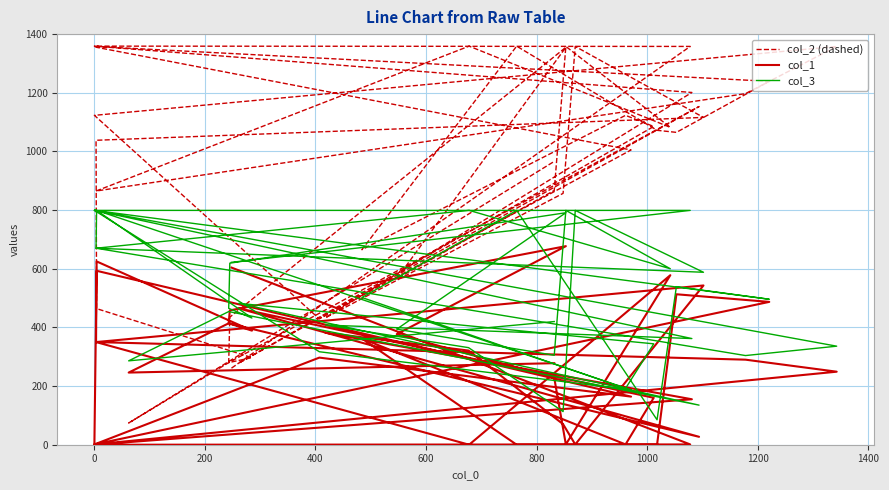

Reading right to left, extract all data points from this chart.

col_2 (dashed): 966	74	280	1153	278	1085	1123	665	1359	1072	1065	1239	1358	1355	1005	429	1123	1358	1197	865	1359	1082	1358	867	566	1355	435	280	297	464	1038	1116	1358	857	689	433	1201	1359	1358	261
col_1: 278	246	414	27	465	160	1	362	0	0	513	487	1	593	164	297	1	249	290	350	0	578	1	228	377	677	458	414	389	625	350	543	1	70	321	382	155	0	1	604
col_3: 420	286	454	135	482	344	192	502	799	85	539	496	799	799	187	317	799	336	304	670	799	600	799	305	394	791	619	465	432	799	670	588	799	113	331	408	362	799	799	622